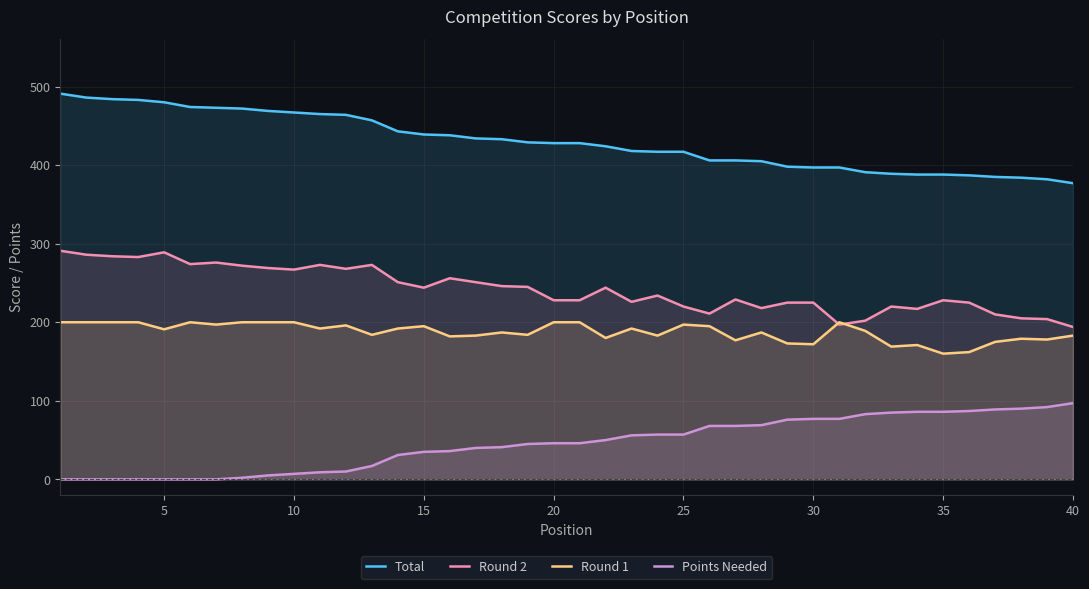

Which series has the largest total across all categories?

Total